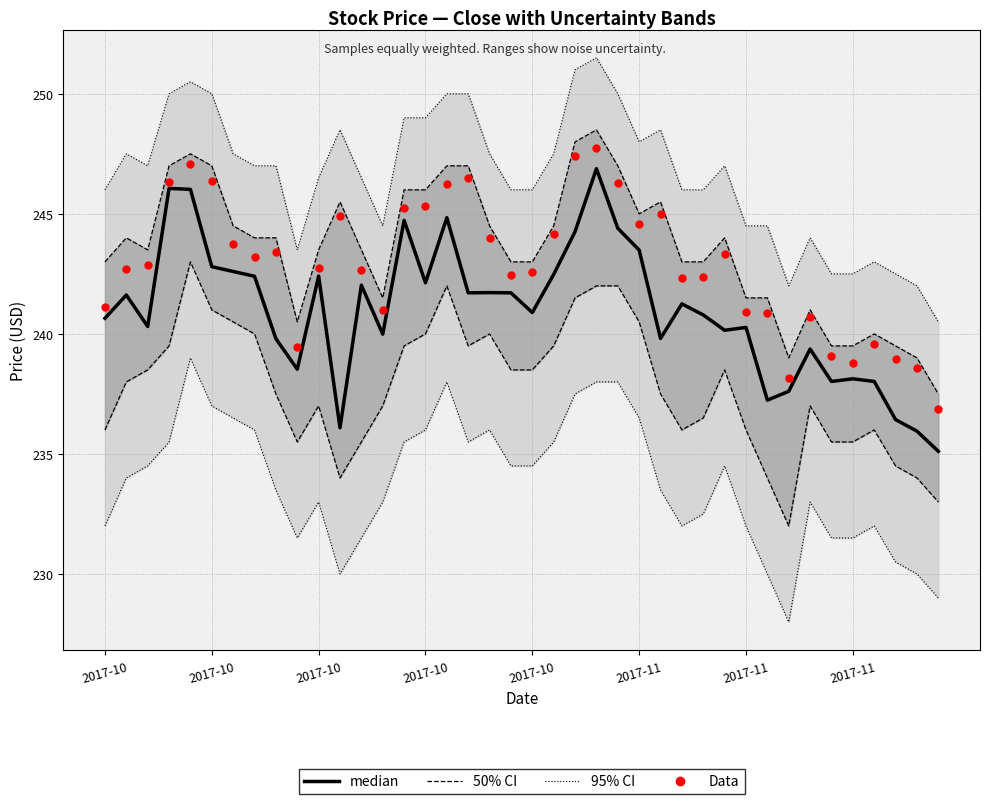

At how many categories does at least one series exceed 247?

17